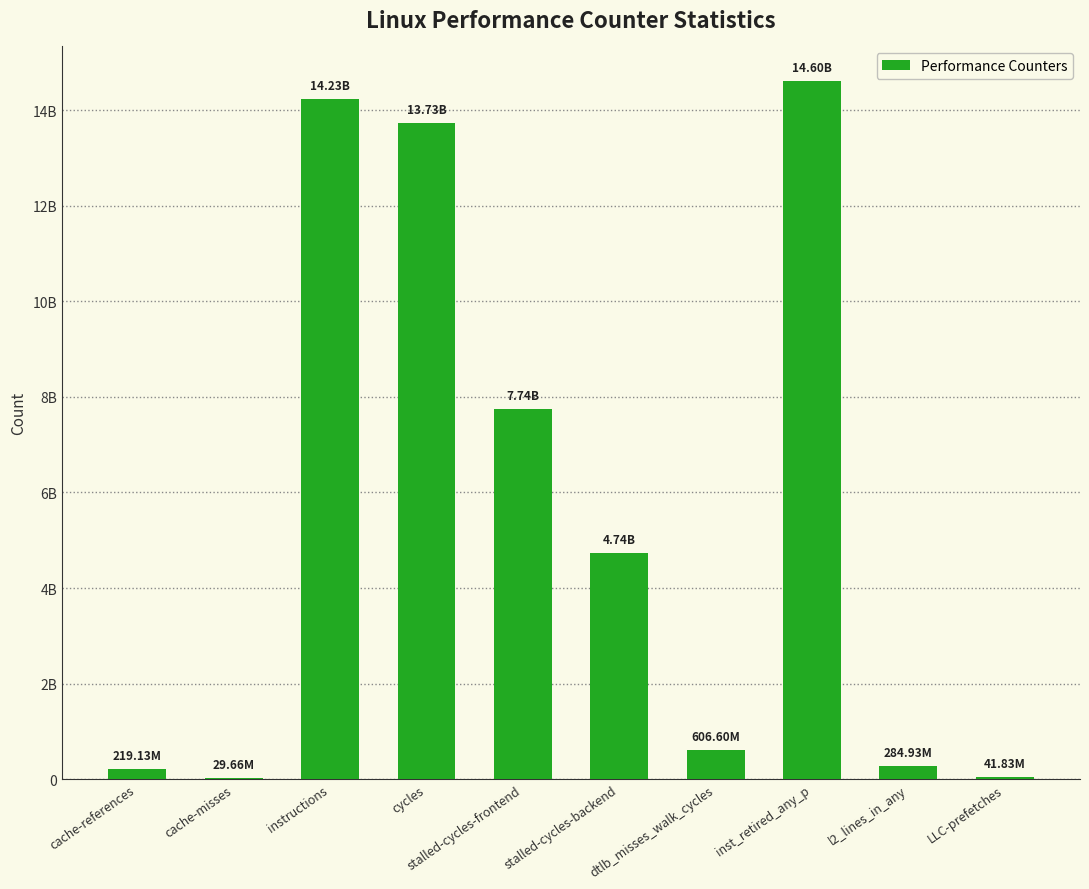

What is the average value?

5621702539